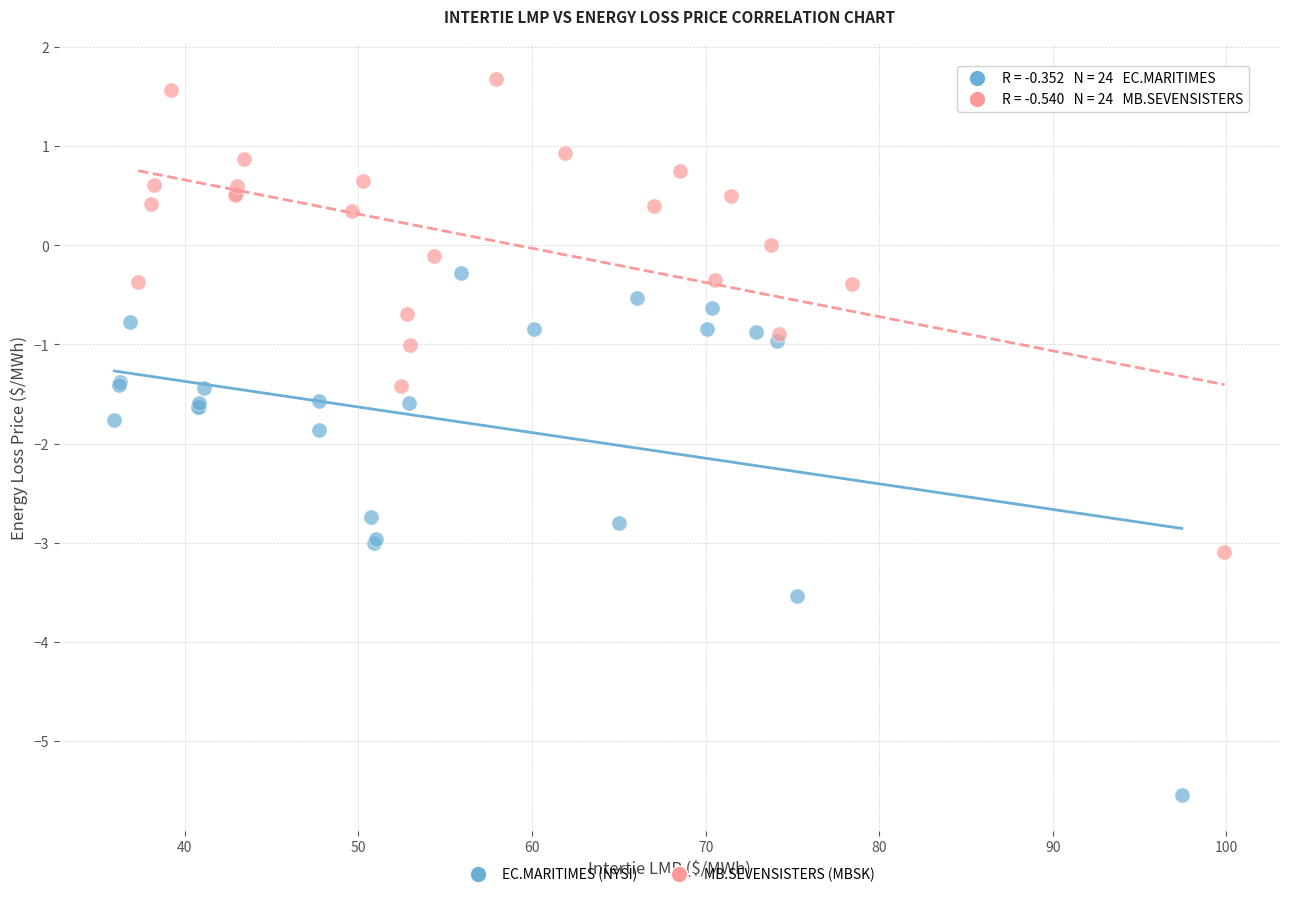

Which series contains the lowest Y value?

EC.MARITIMES (NYSI)